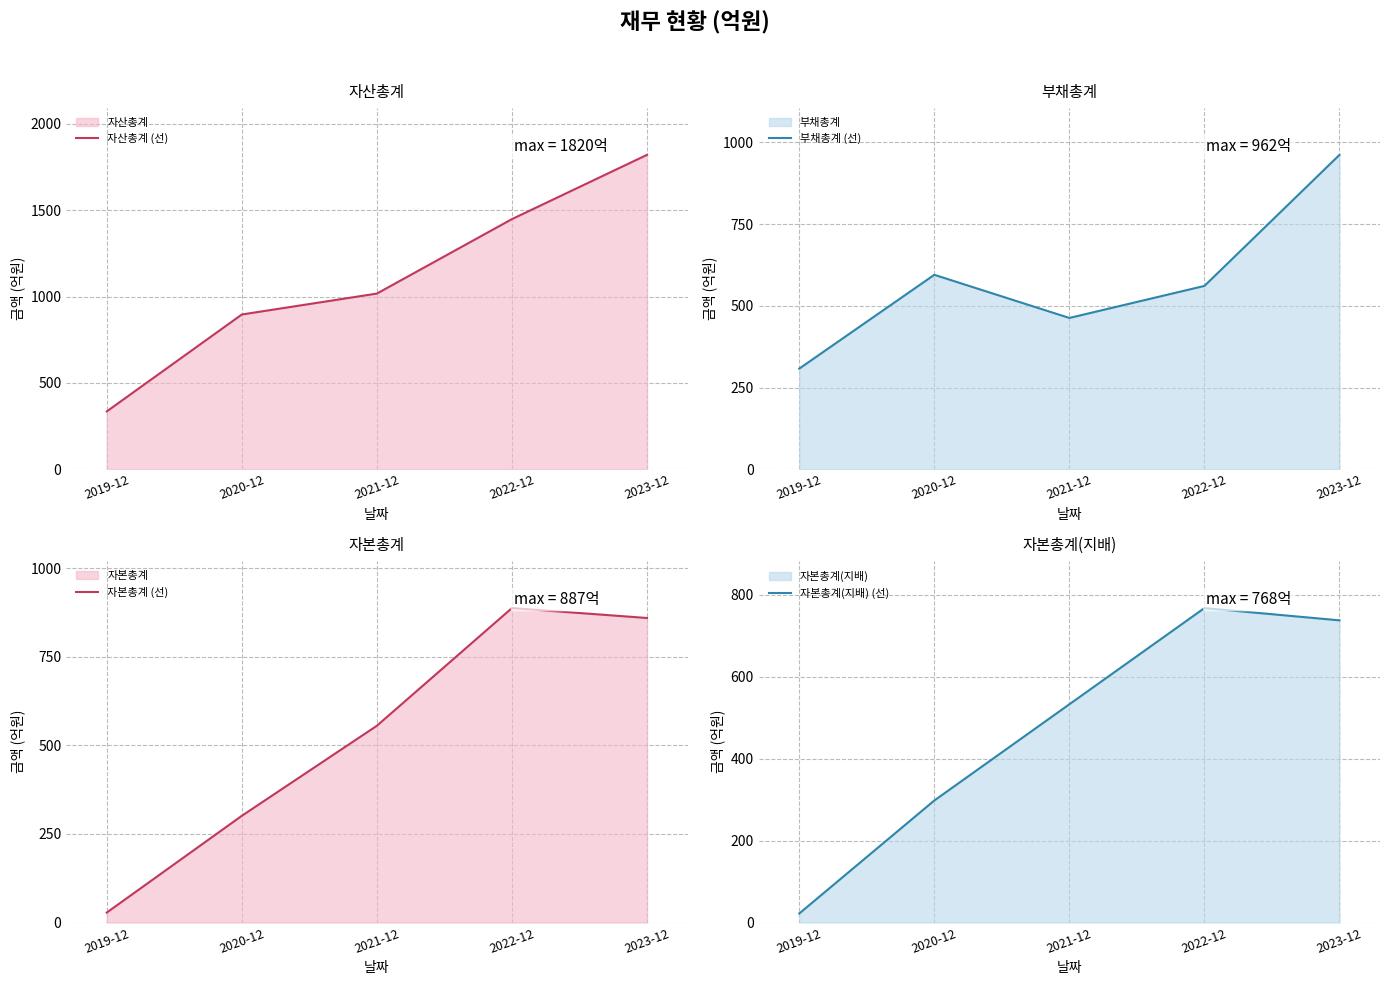

Is it true that 자본총계 (선) equals 301 at 2020-12?

True